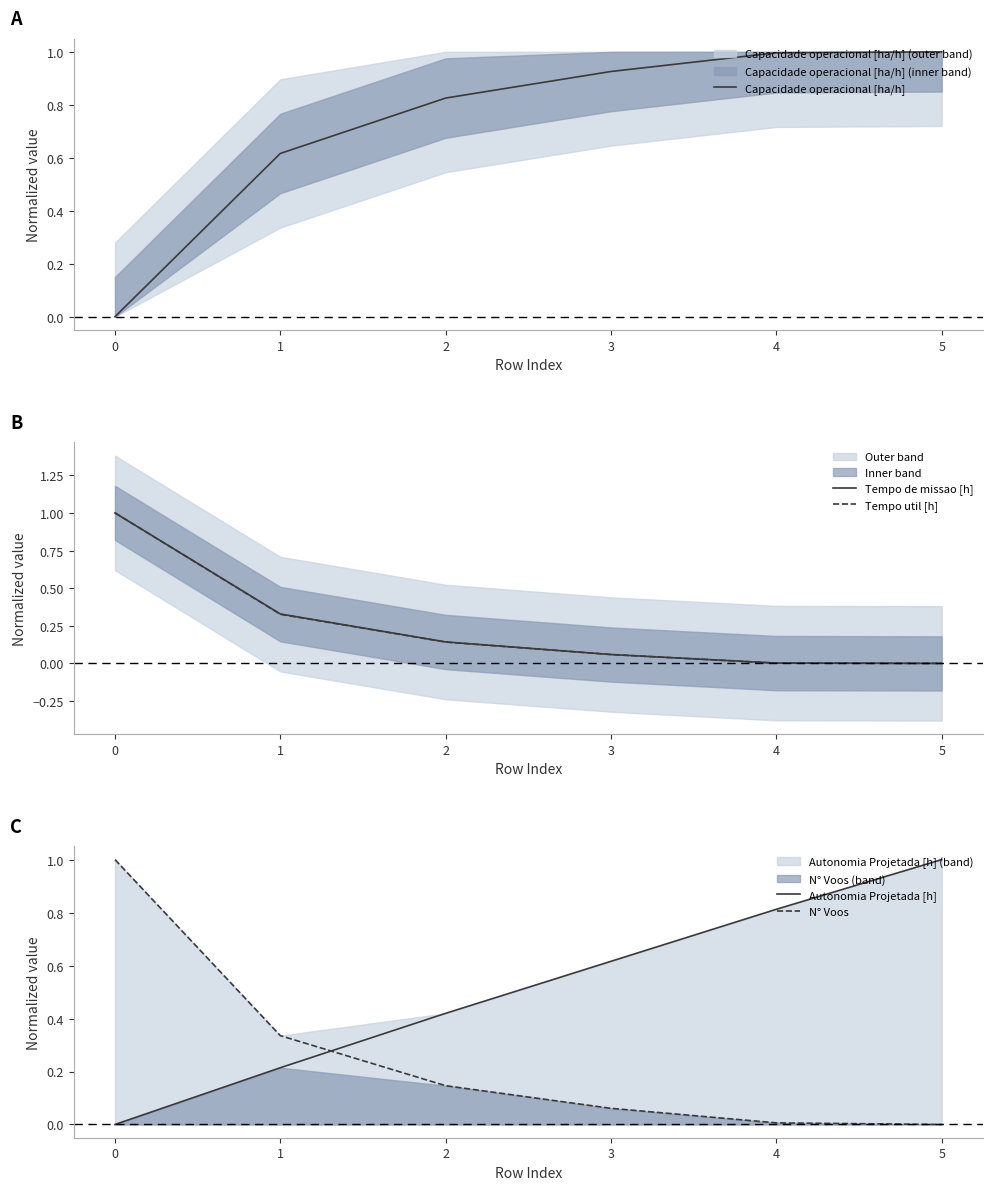

What is the sum of the N° Voos values at 5 and 3?

0.1